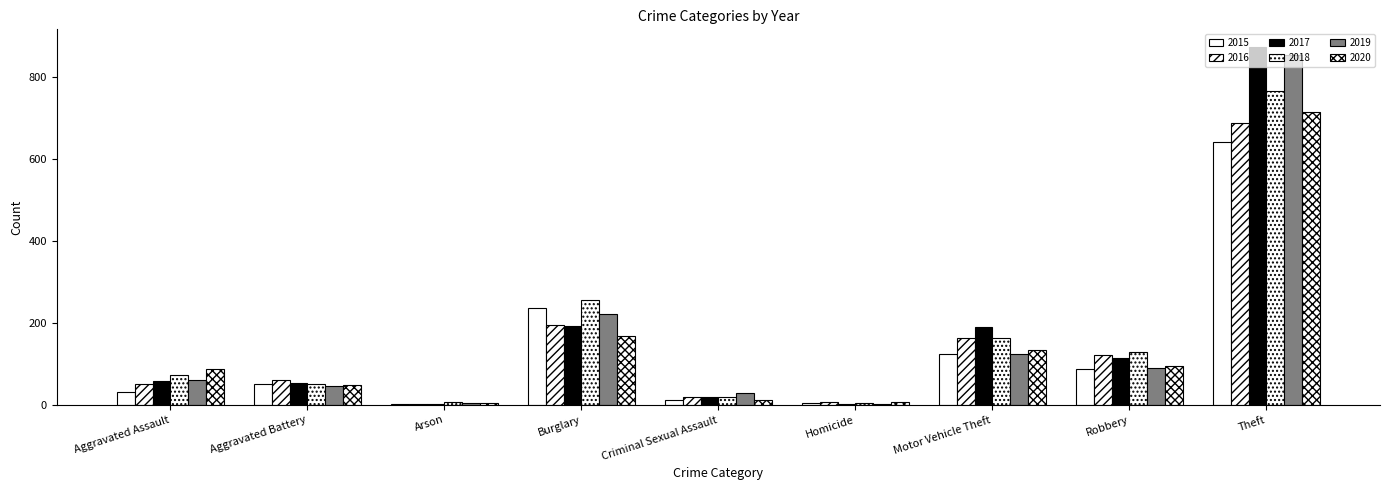

What is the total value across all series at Homicide?

28